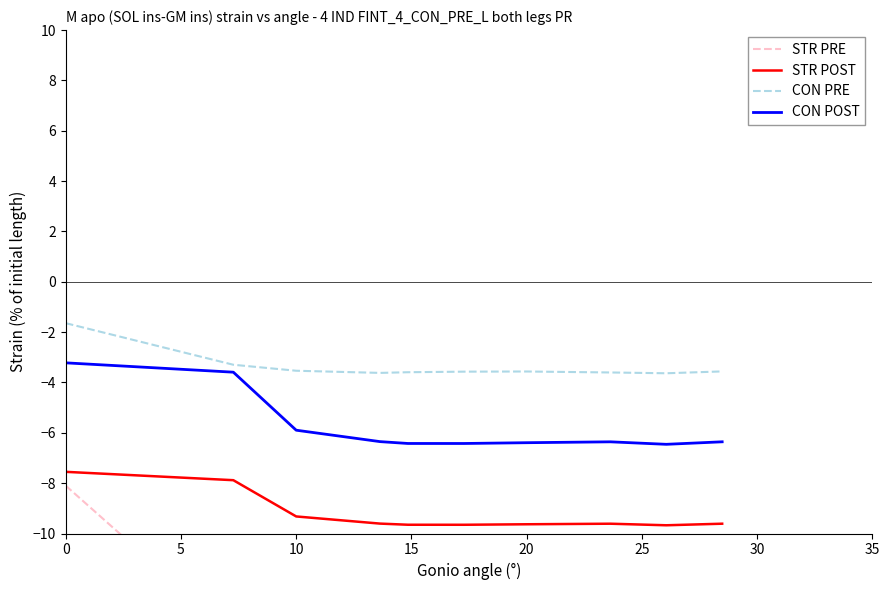

The CON PRE series shows -3.5 at 10. True or false?

True